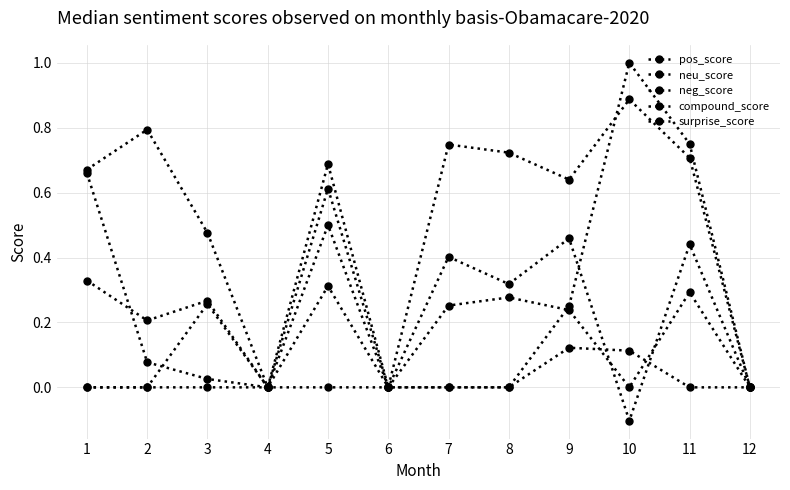

Which series has the largest total across all categories?

neu_score